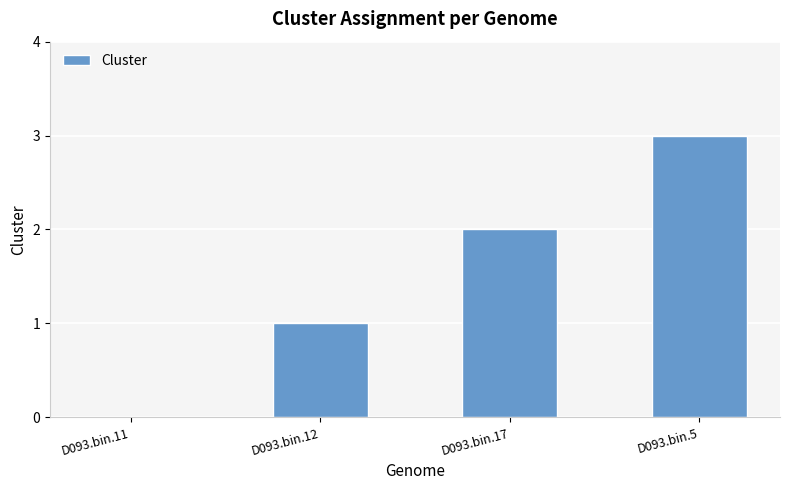

What is the approximate value at D093.bin.5?

3